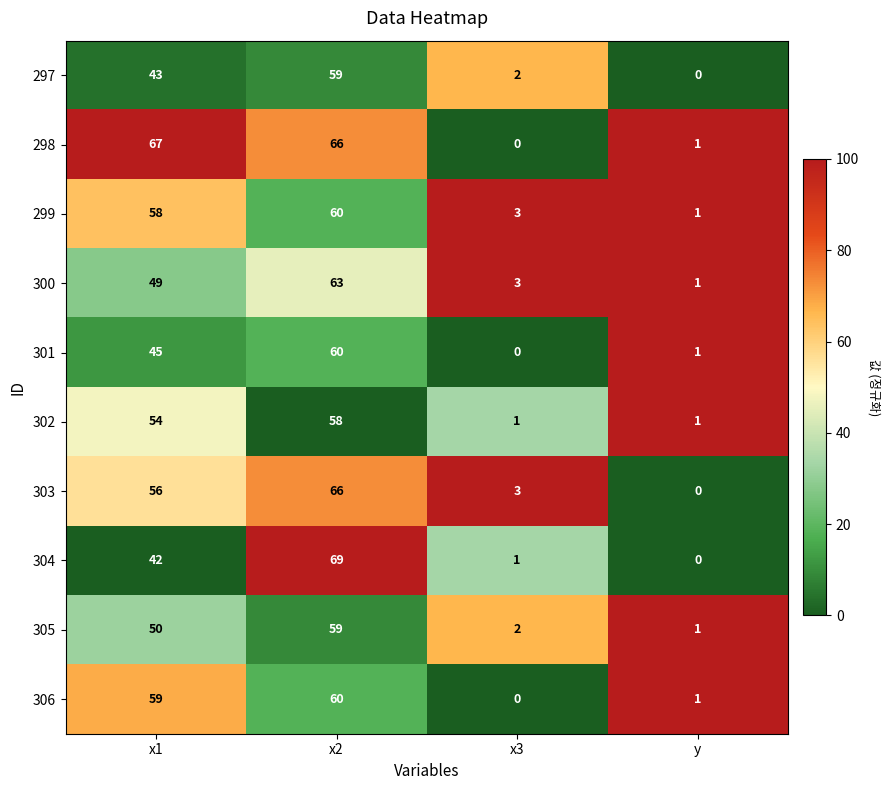

At which category is the sum across all series the highest?

x2